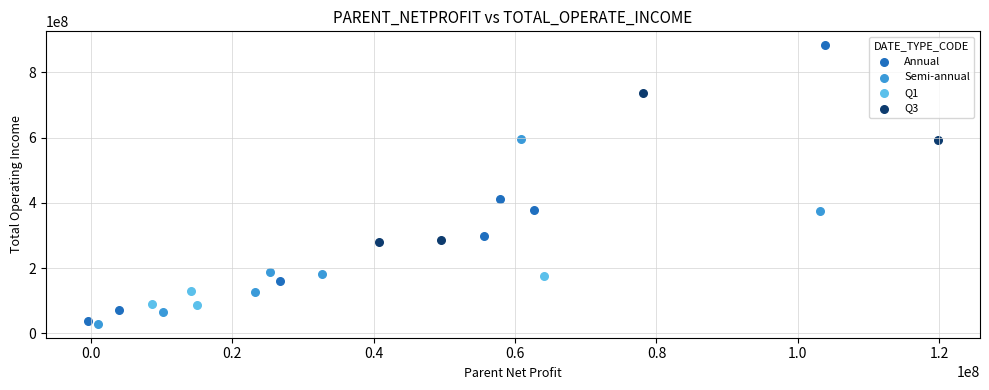

Which series has the largest Y range (max minus min)?

Annual